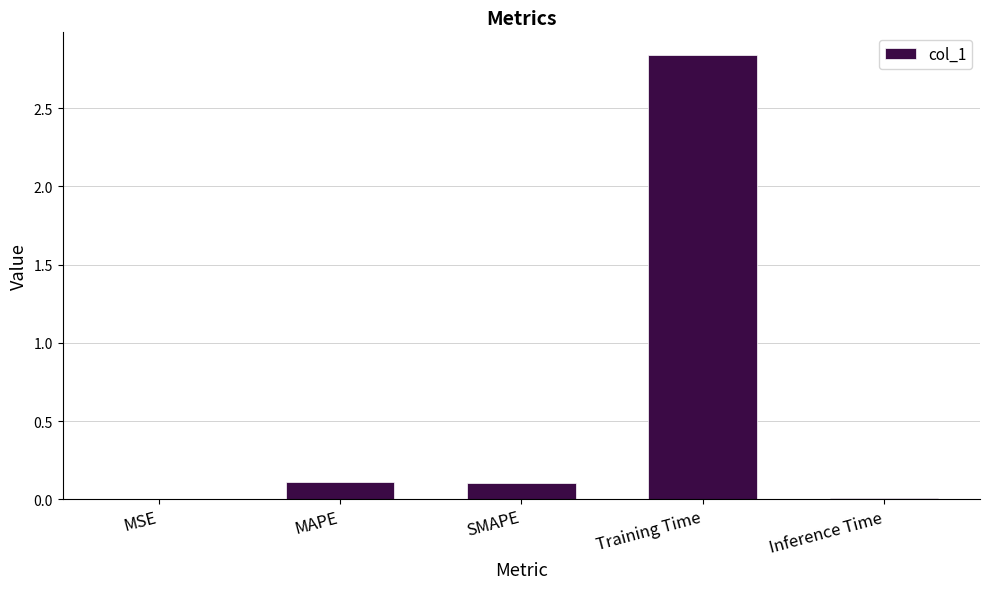

Which has a higher value, Training Time or MSE?

Training Time